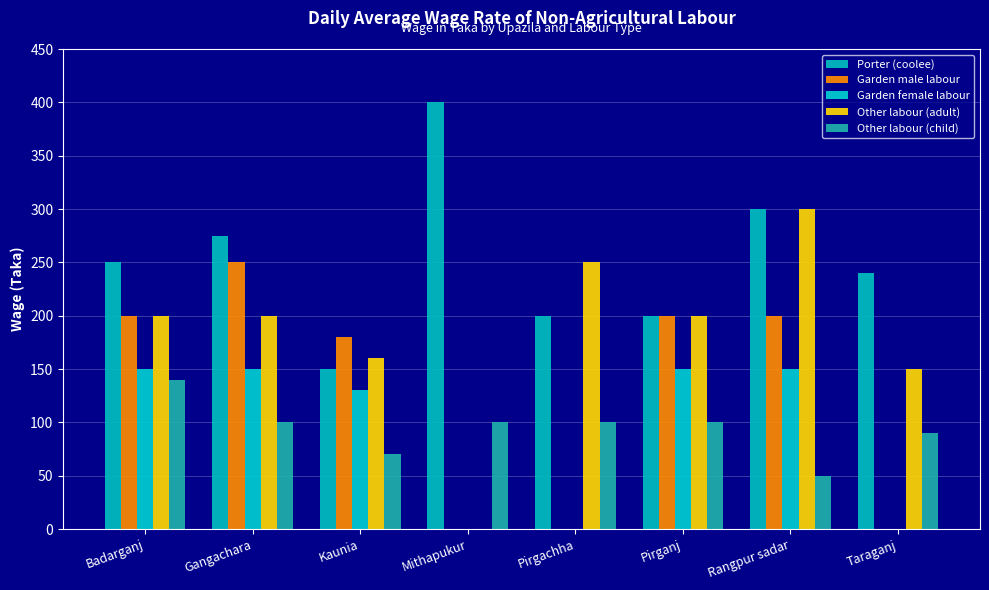

What are all the series names shown in the legend?

Porter (coolee), Garden male labour, Garden female labour, Other labour (adult), Other labour (child)